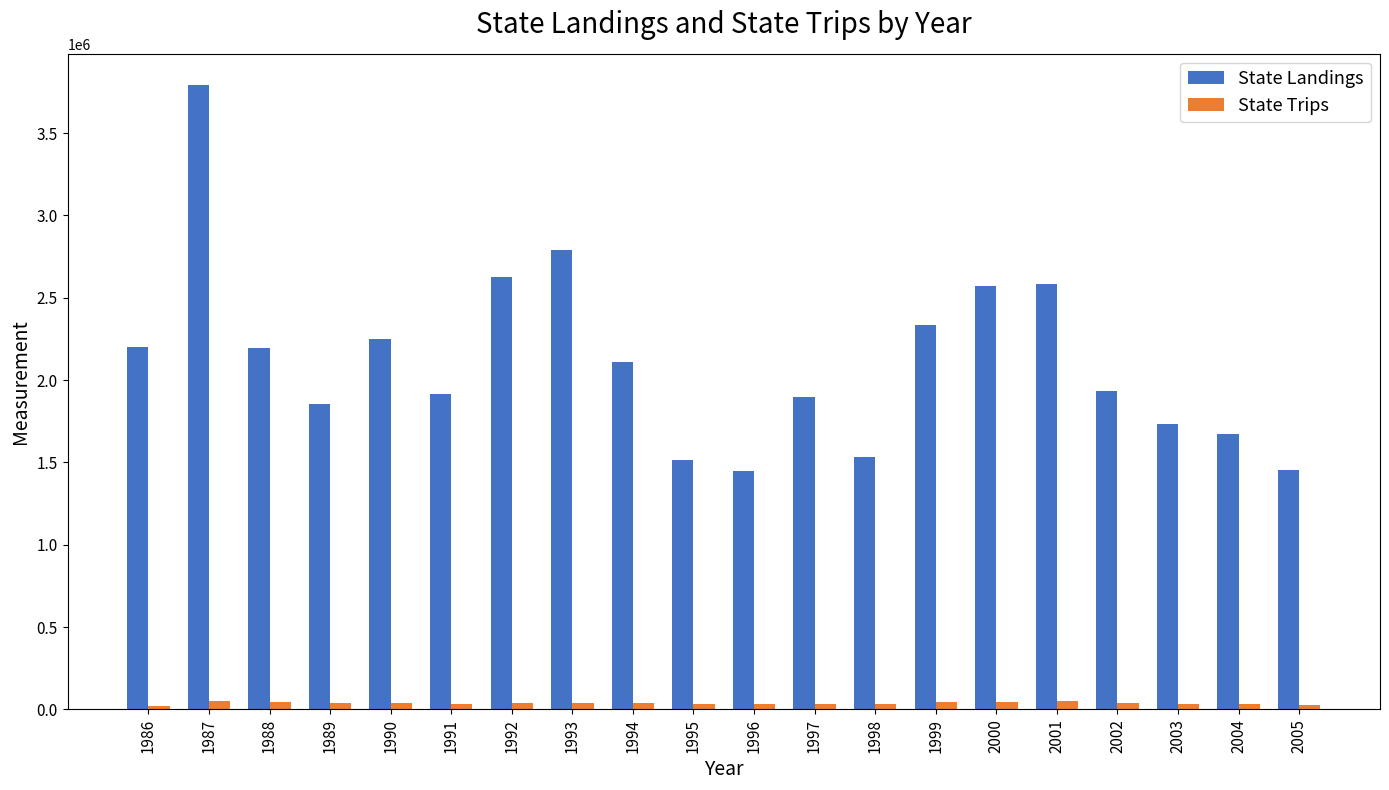

Which label corresponds to the largest value in the chart?

1987